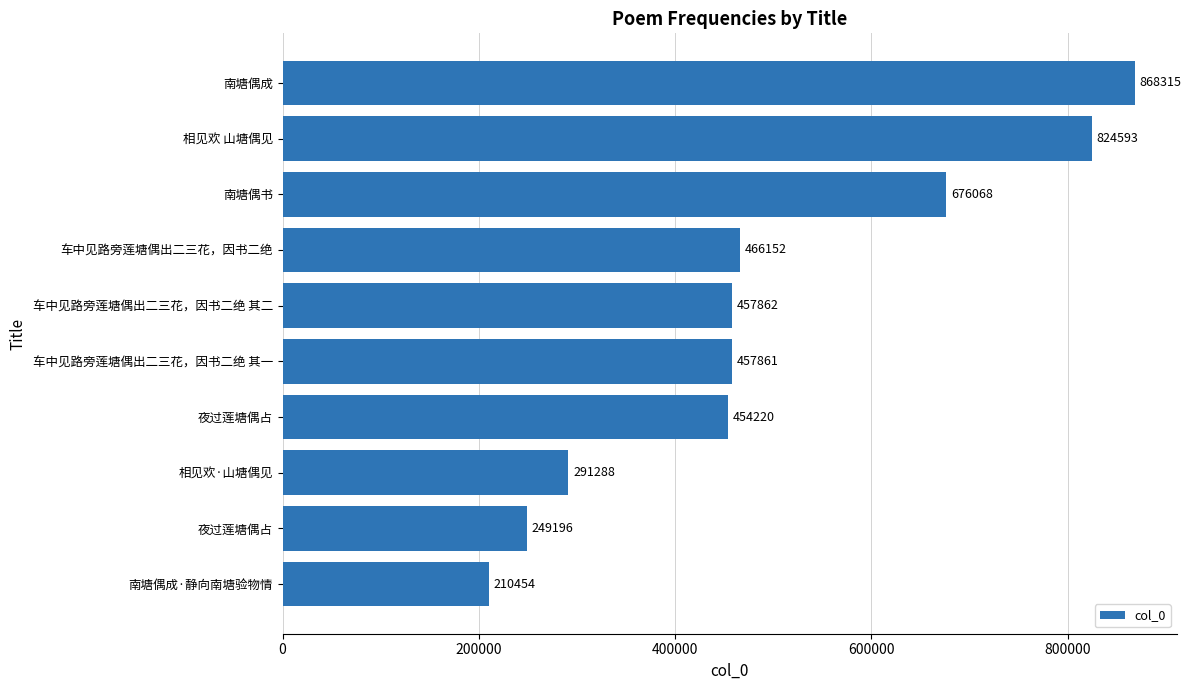

What is the difference between the maximum and minimum values?

657861